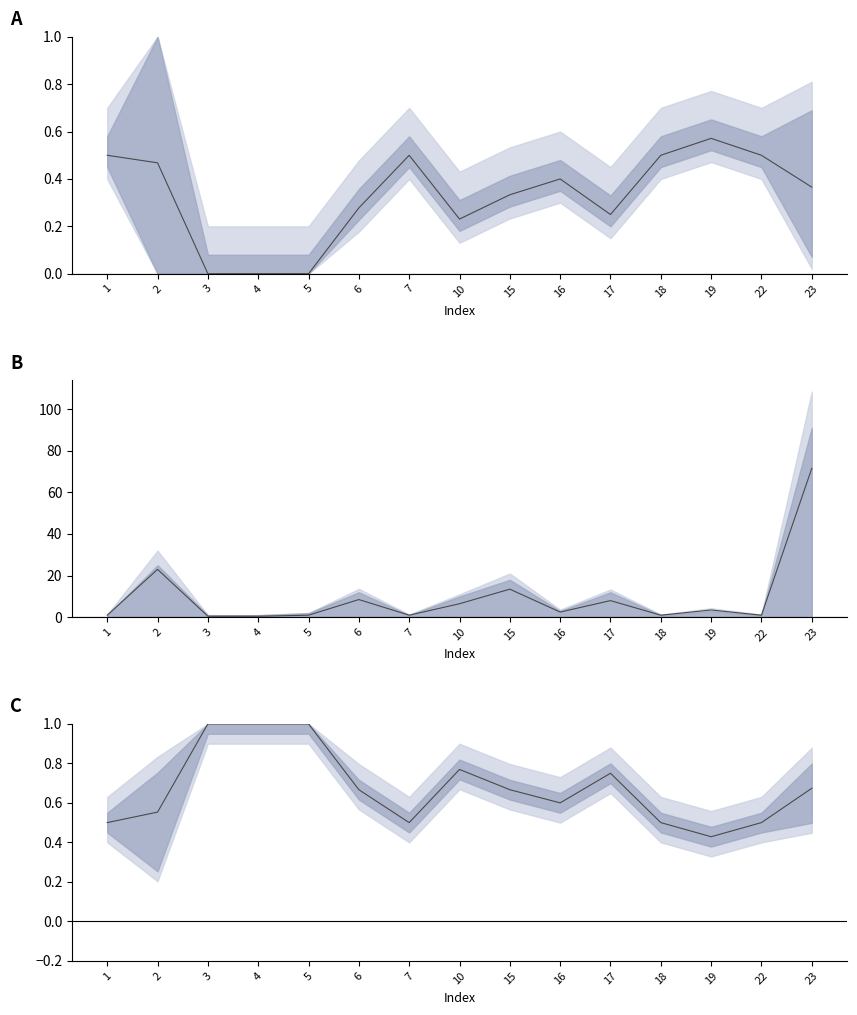

List the labels in order of accuracy value, smallest first.

3, 4, 5, 10, 17, 6, 15, 23, 16, 2, 1, 7, 18, 22, 19